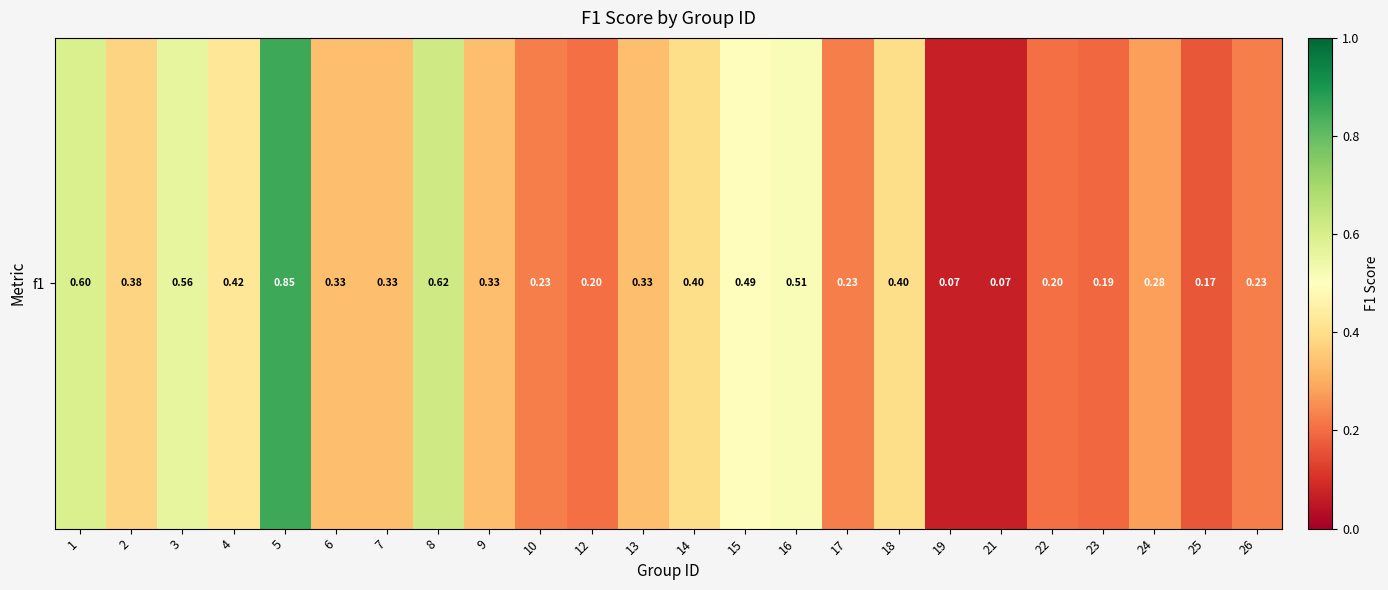

List the labels in order of value, smallest first.

19, 21, 25, 23, 12, 22, 10, 17, 26, 24, 6, 7, 9, 13, 2, 14, 18, 4, 15, 16, 3, 1, 8, 5